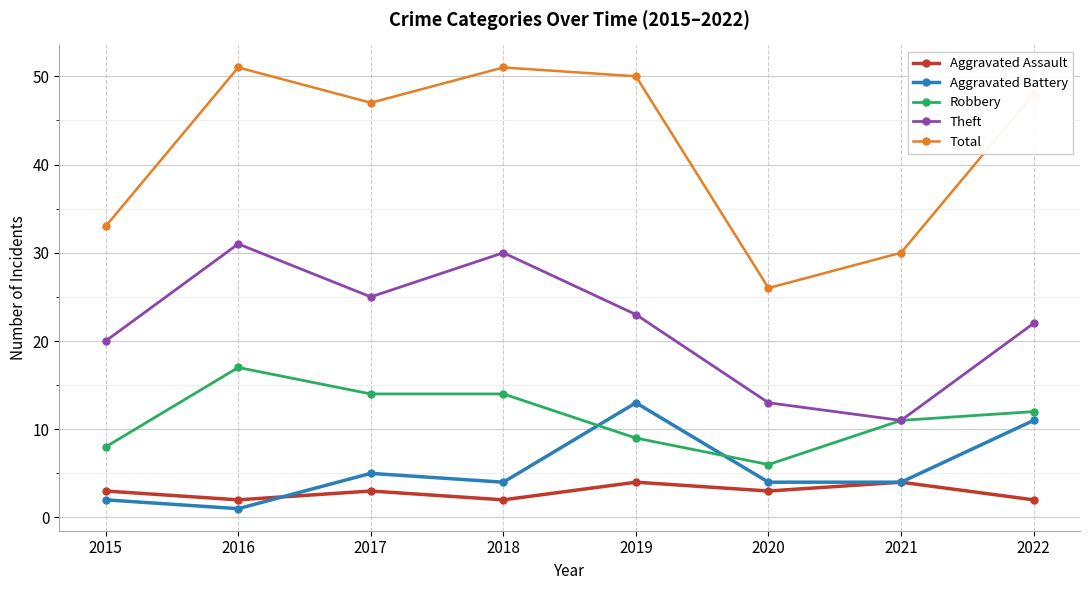

True or false: Theft and Aggravated Assault cross at least once.

False